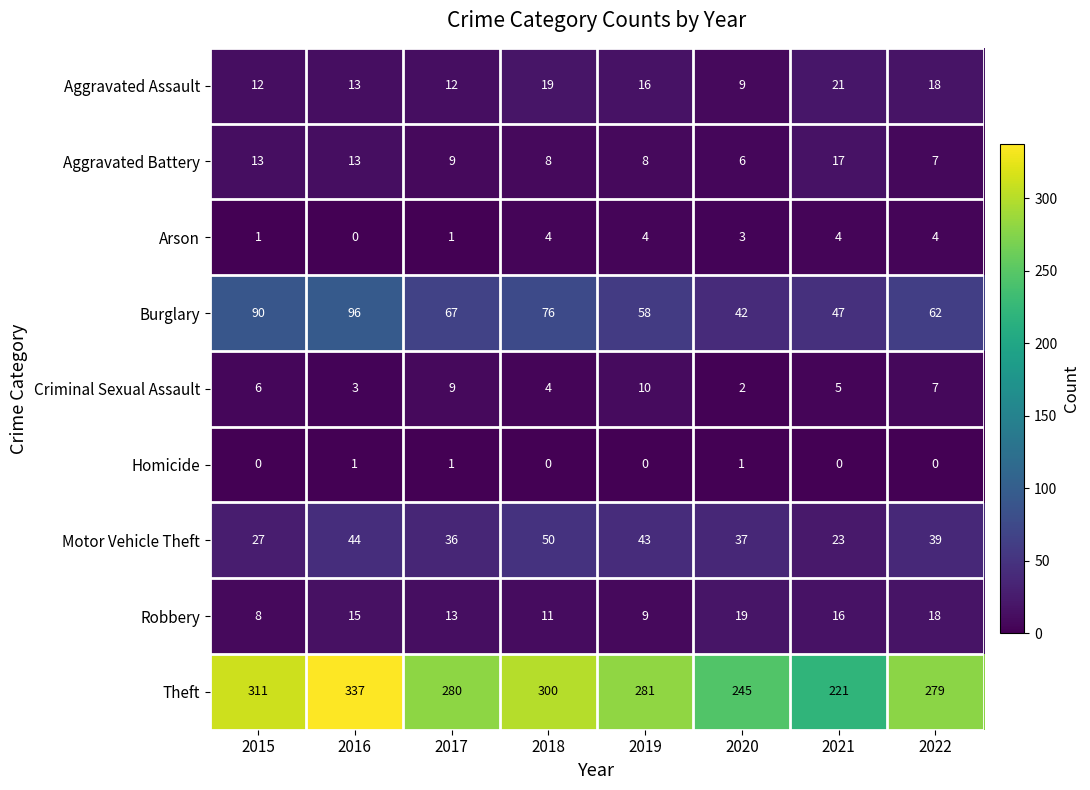

What is the total value across all series at 2016?

522